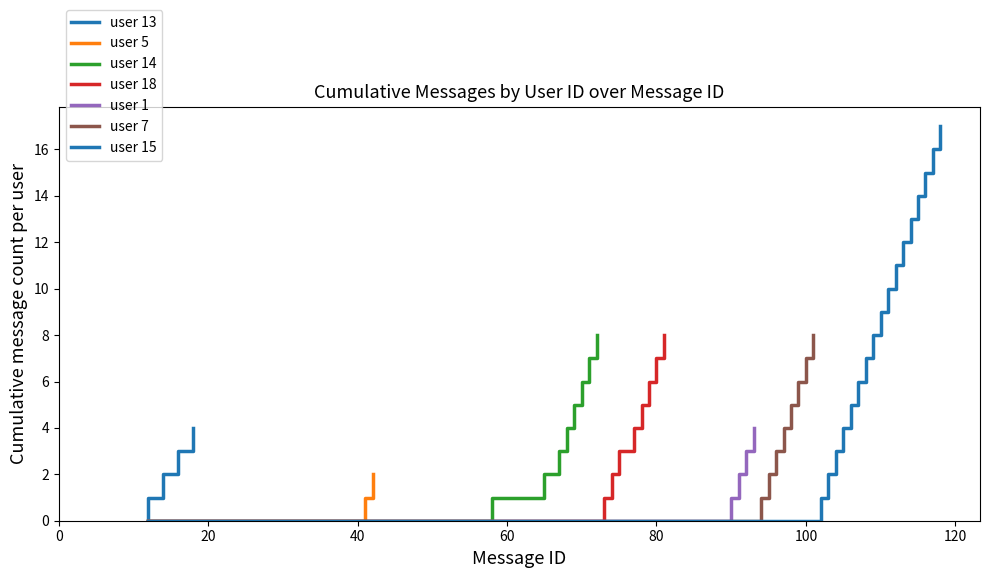

True or false: there are more than 2 points higher than both neighbors.

False